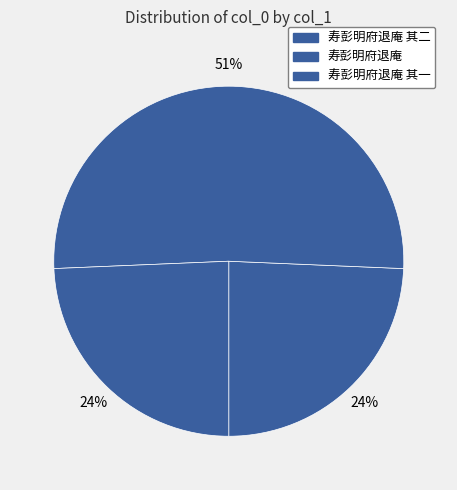

How many segments does this pie chart have?

3